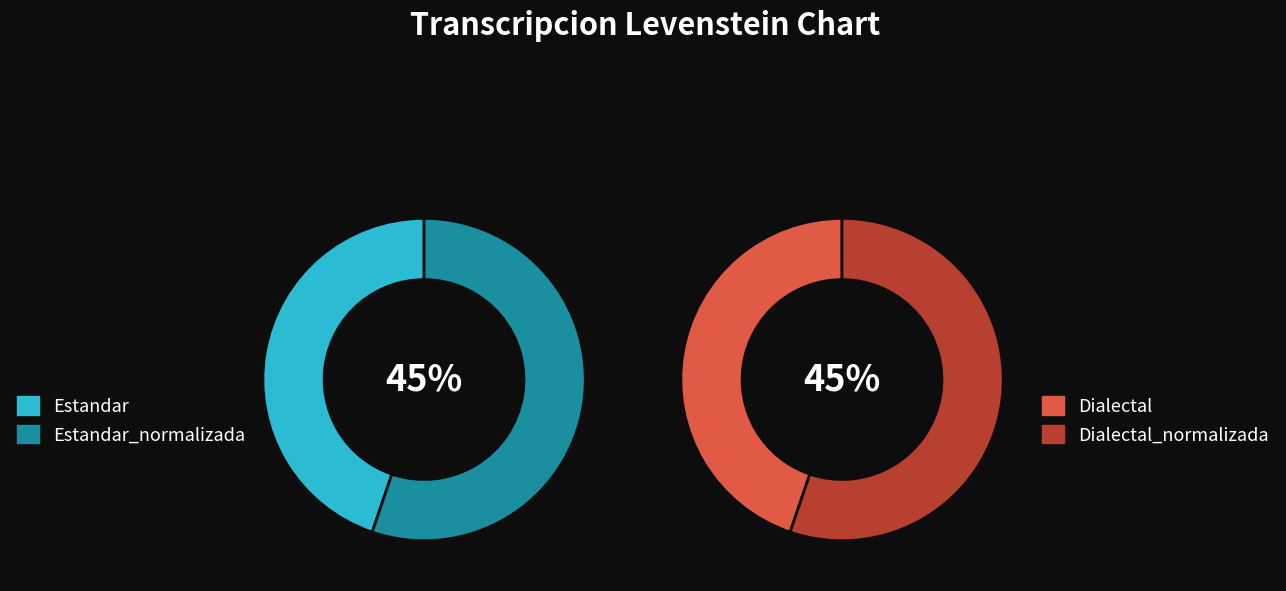

How much of the chart is everything except Estandar_normalizada?

72.4%